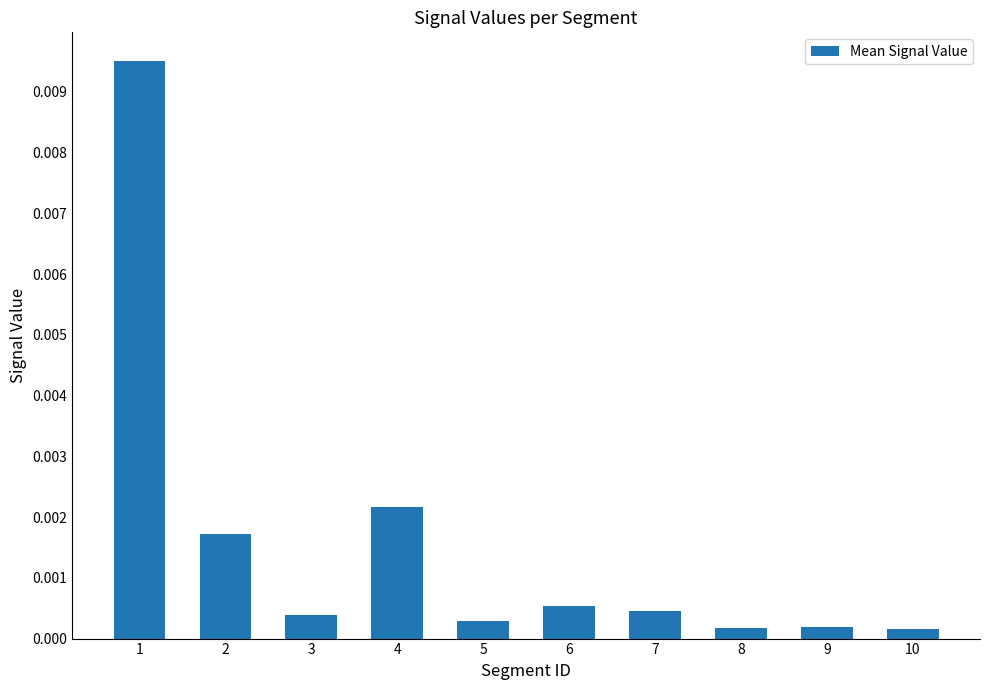

Rank the categories by value from highest to lowest.

1, 4, 2, 6, 7, 3, 5, 9, 8, 10